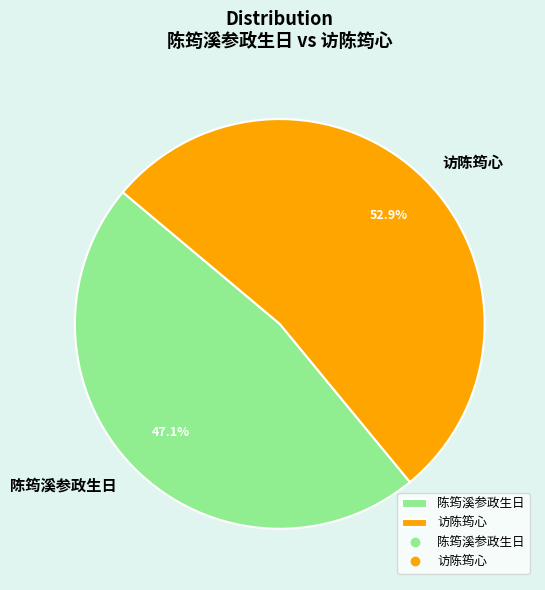

Which slice represents more than half of the pie?

访陈筠心